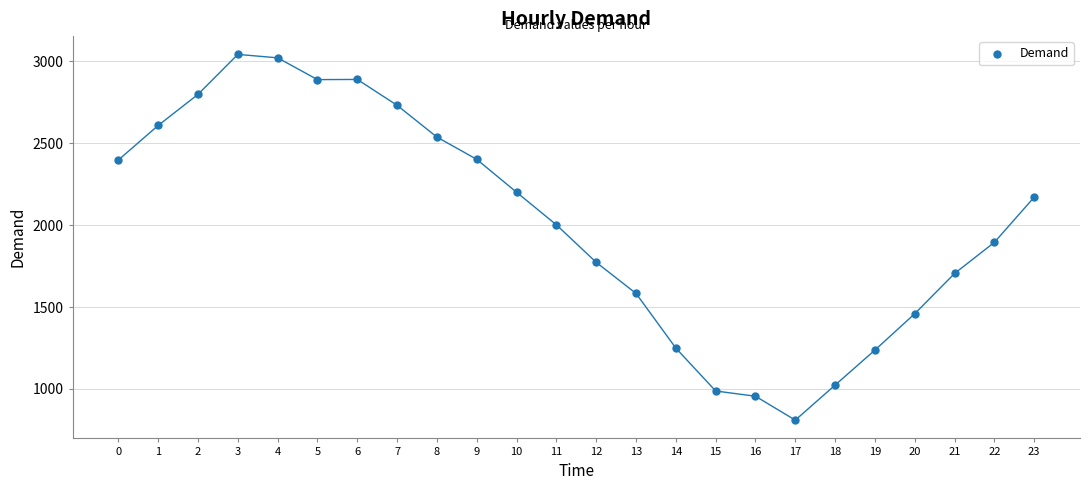

What is the range of Y values (max minus min)?

2234